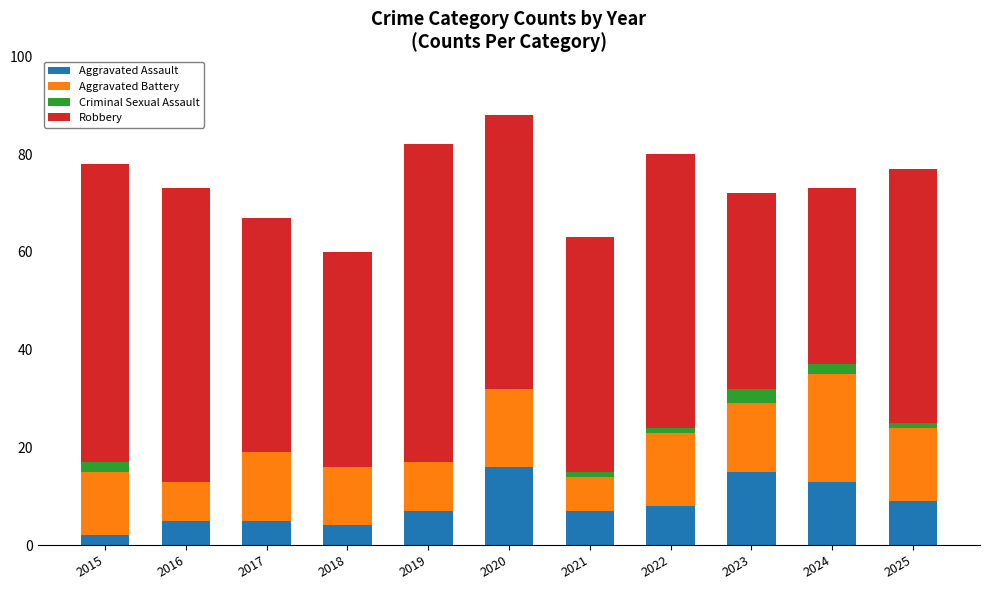

How many distinct data groups are displayed?

4